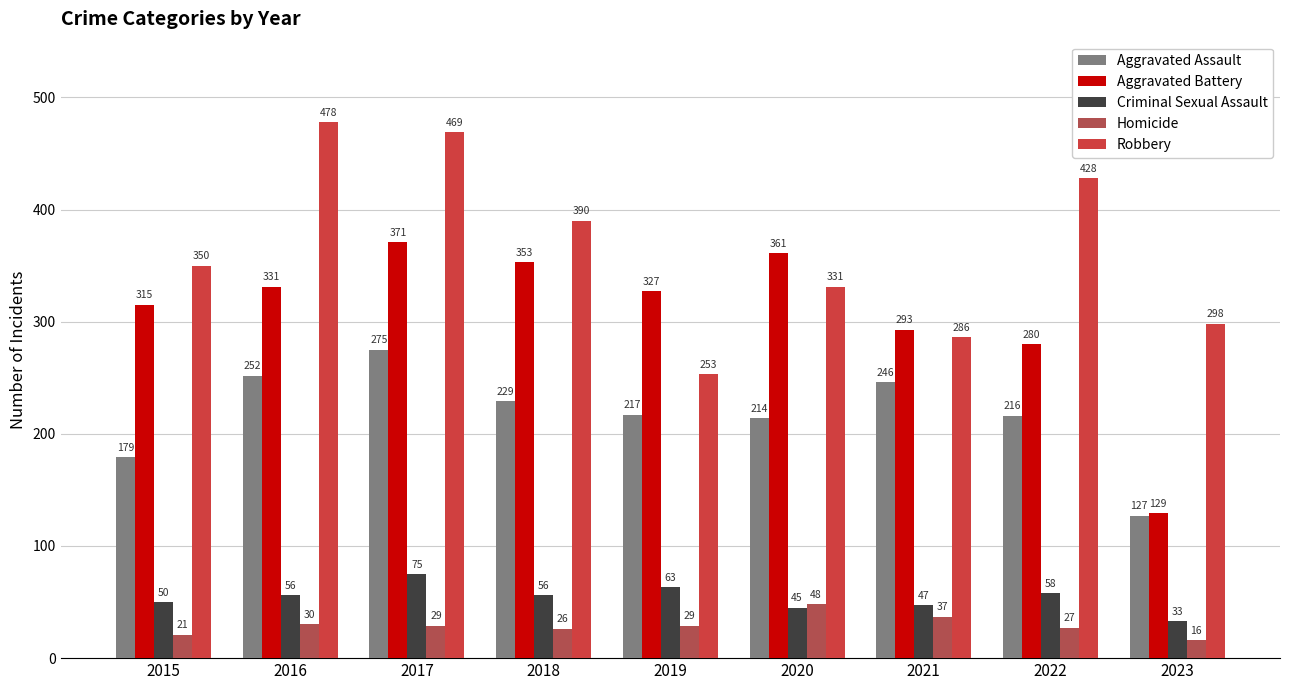

How many groups of bars are there?

9